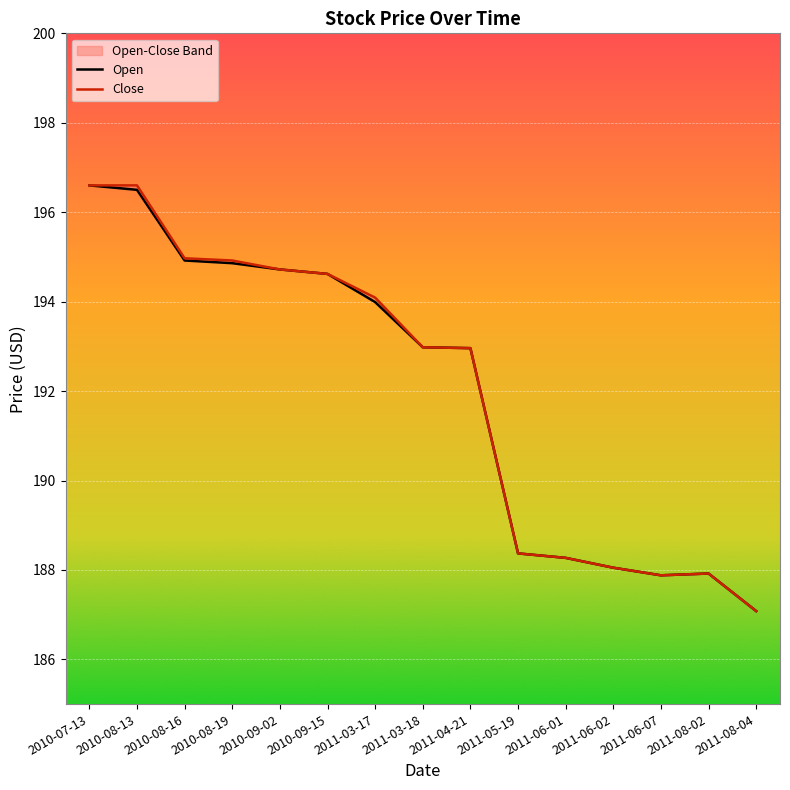

The value of Open at 2011-05-19 is 188.4. True or false?

True